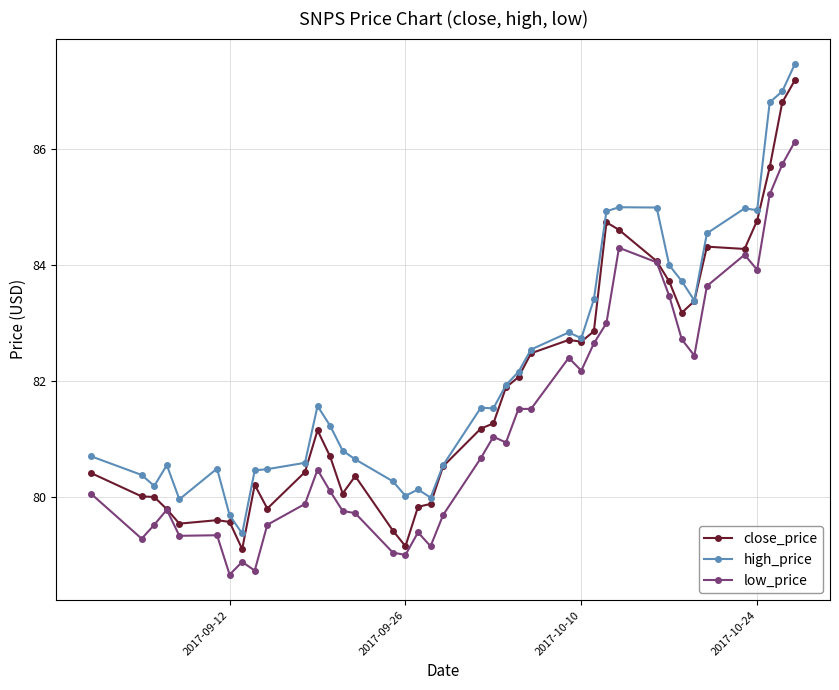

List the series in order of their overall mean, highest first.

high_price, close_price, low_price